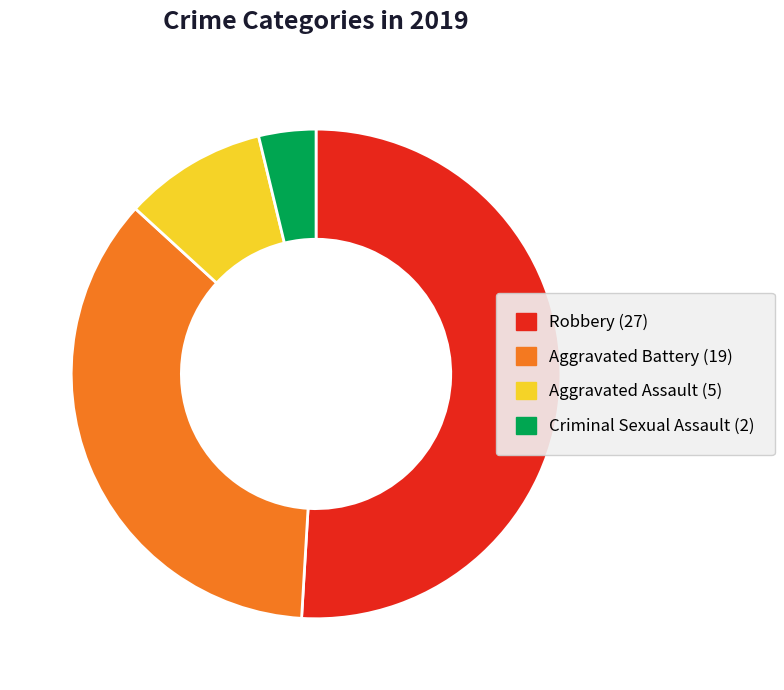

True or false: Aggravated Assault accounts for 9% of the total.

True